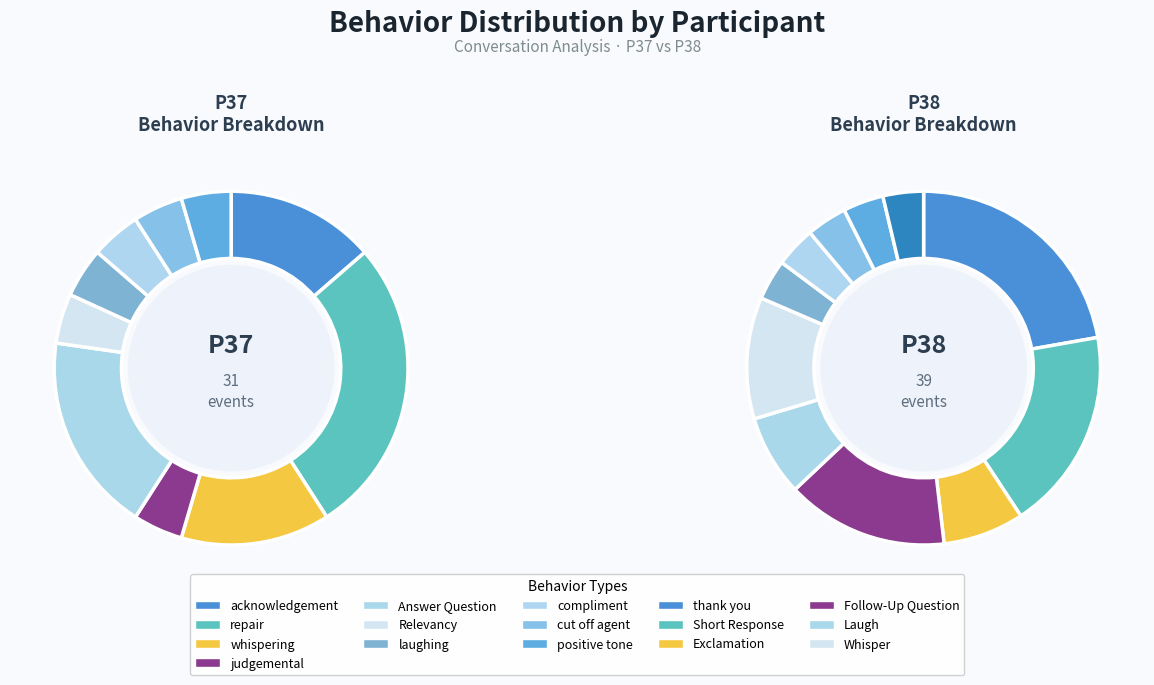

The acknowledgement slice represents 29% of the pie. True or false?

False